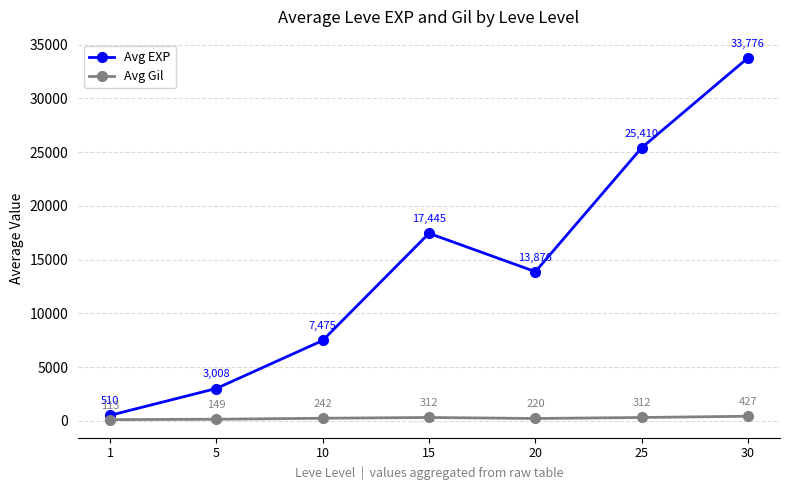

Where is the first local maximum for Avg Gil?

15